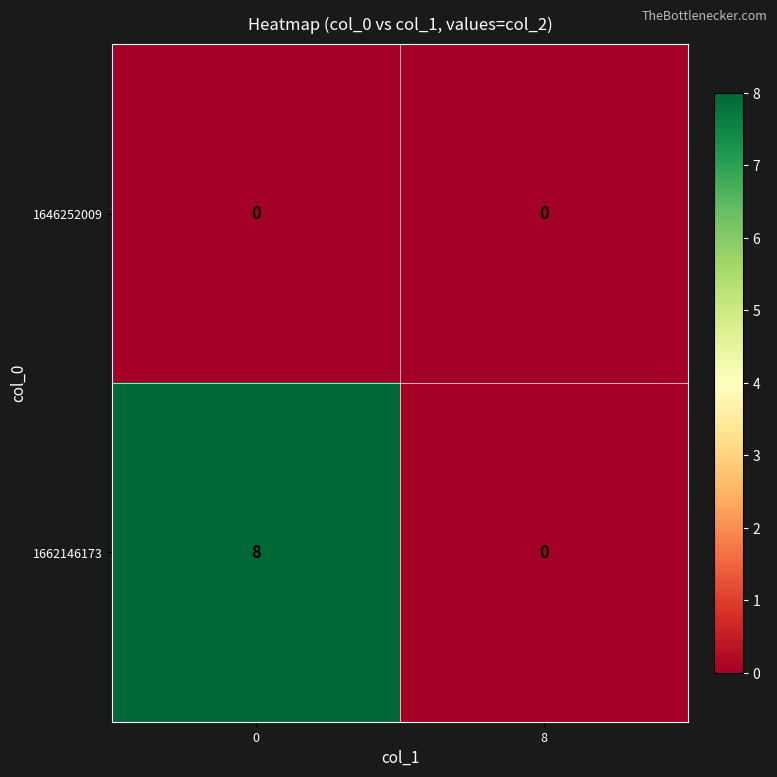

What is the maximum value shown in the chart?

8